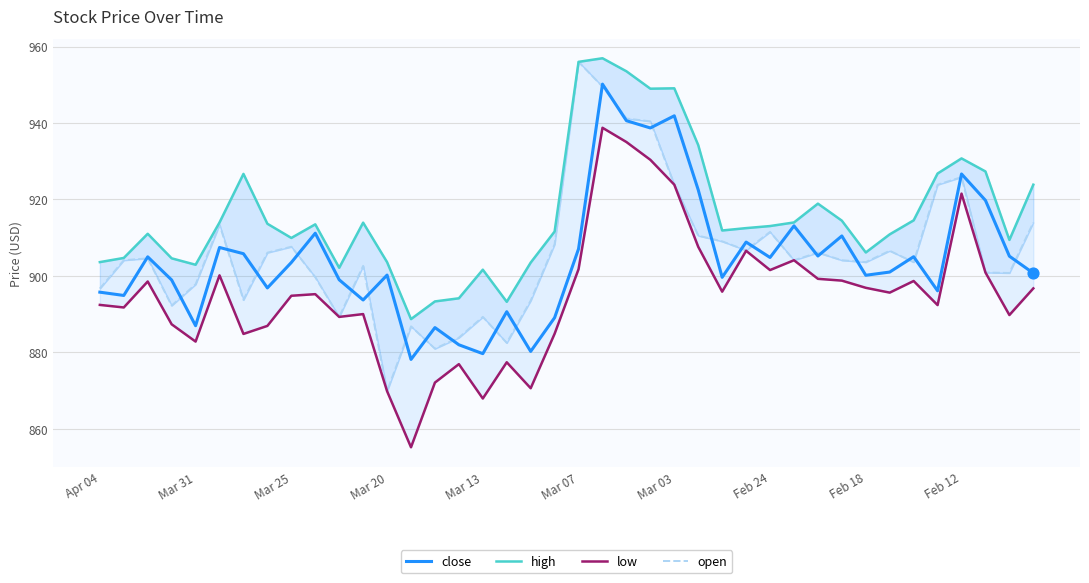

Which series has the largest Y range (max minus min)?

open